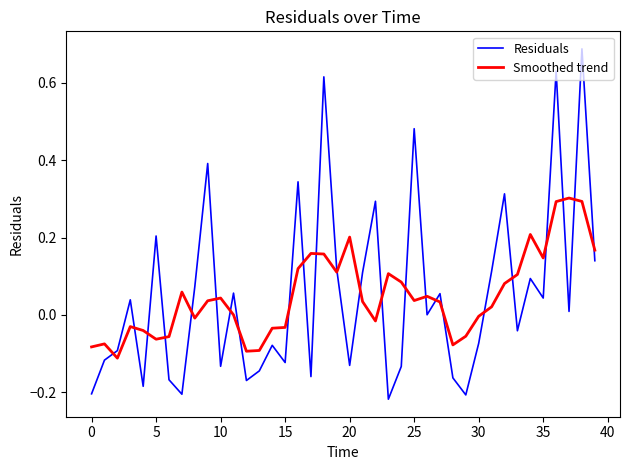

True or false: Smoothed trend has more than 0 interior local peaks.

True